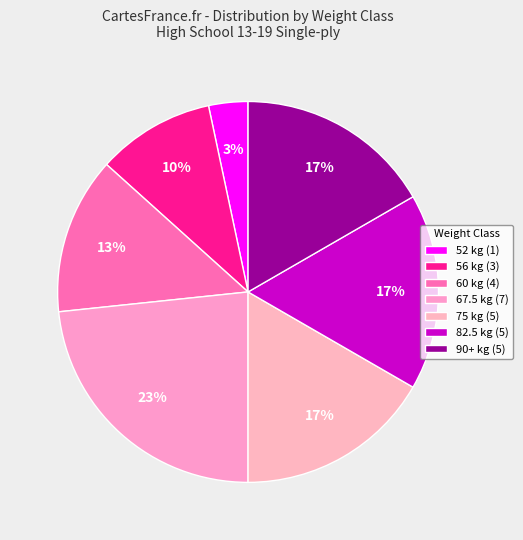

Count the number of slices in the pie.

7